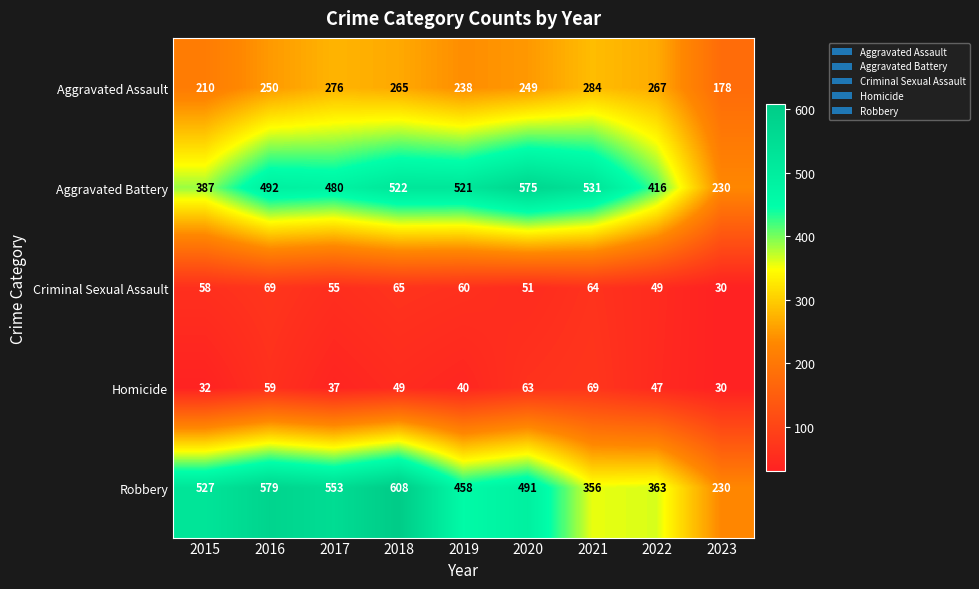

What is the approximate value of Criminal Sexual Assault at 2021?

64